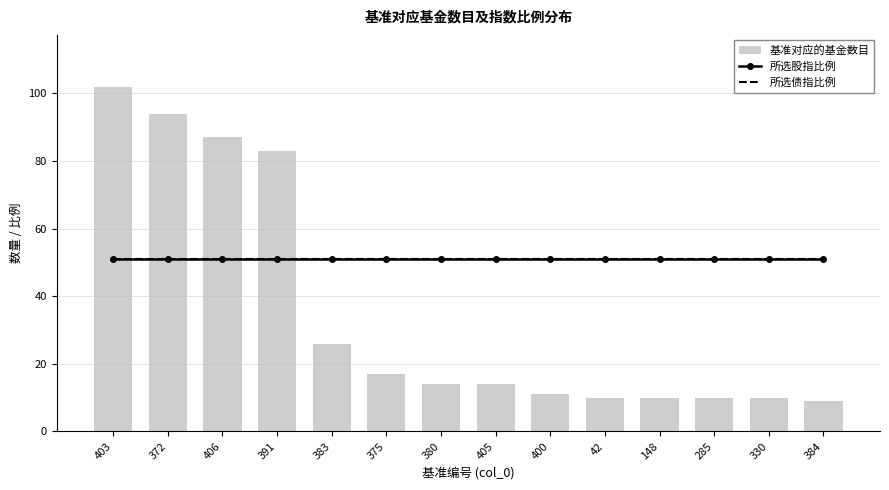

What is the spread (max minus min) of values at 375?

34